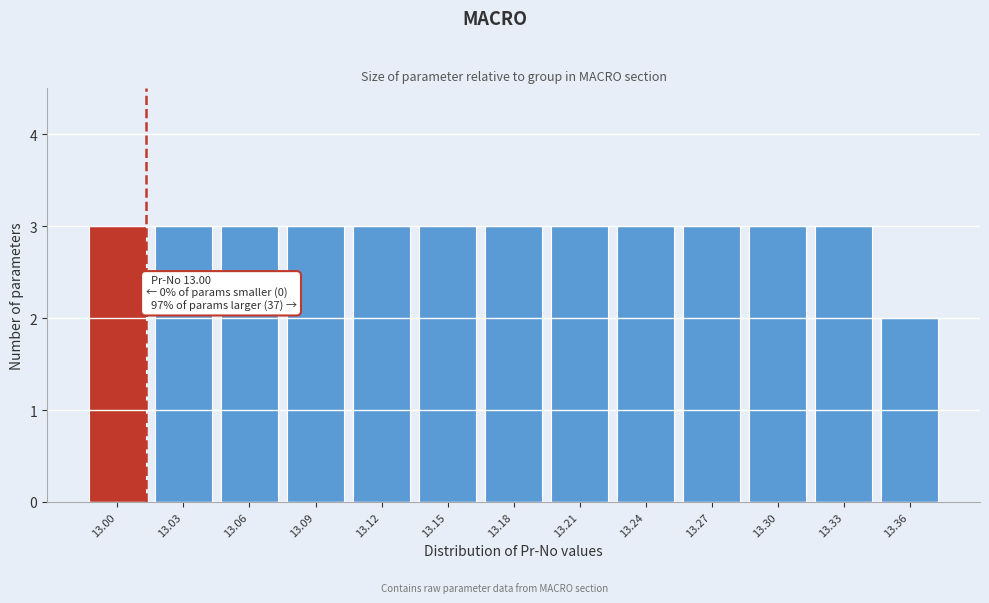

Reading right to left, extract all data points from this chart.

2	3	3	3	3	3	3	3	3	3	3	3	3